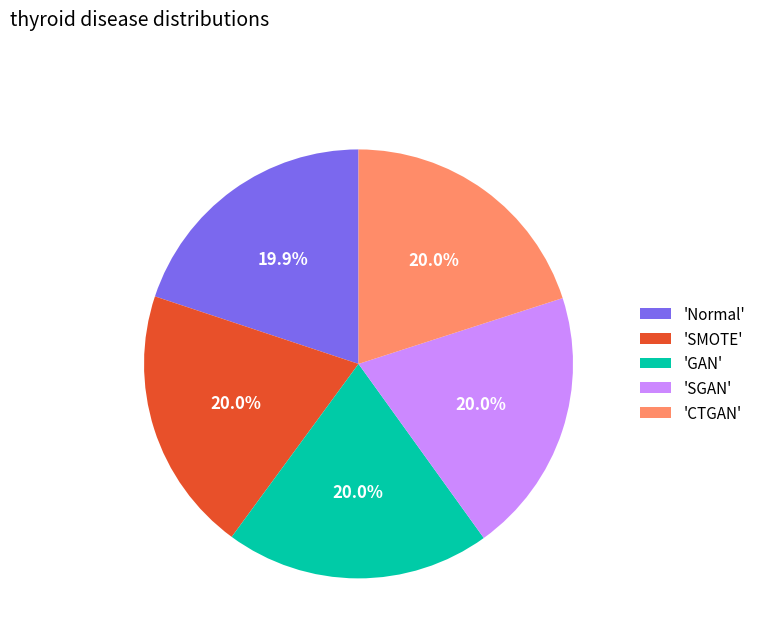

Does 'CTGAN' represent more than half of the total?

No